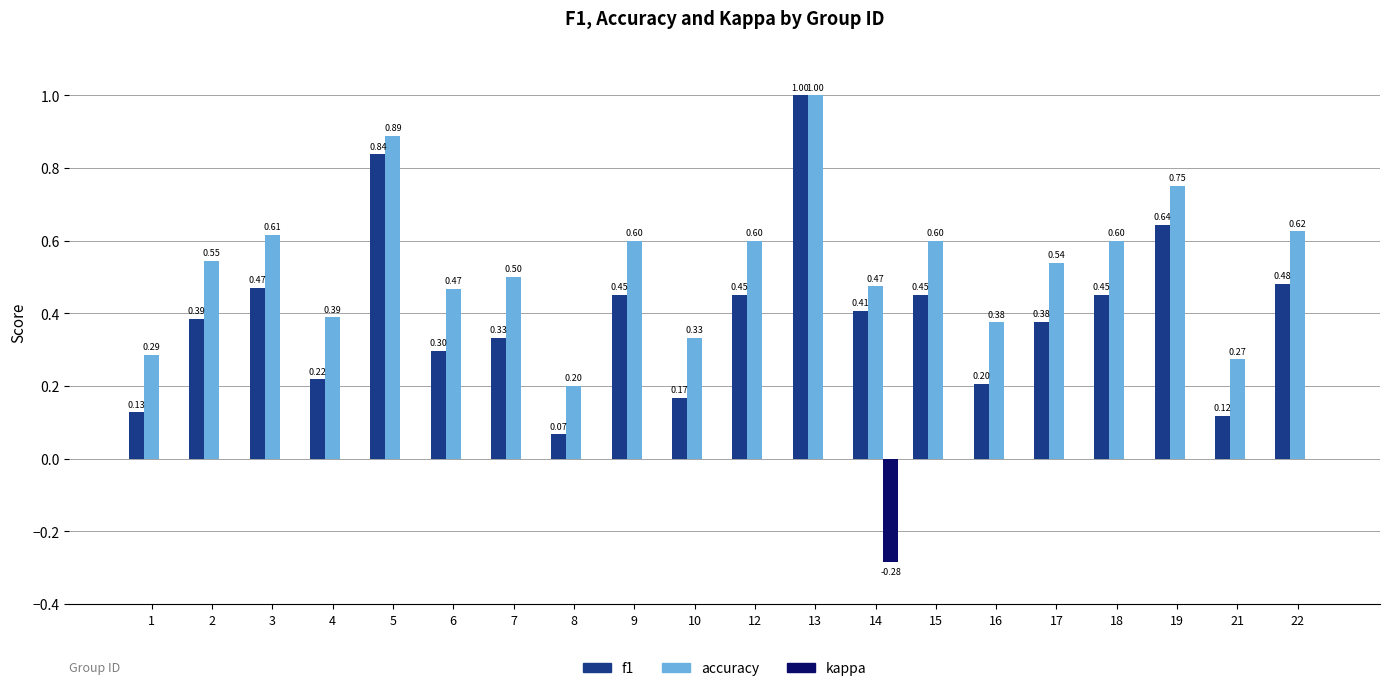

What is the highest value of the f1 series?

1.0